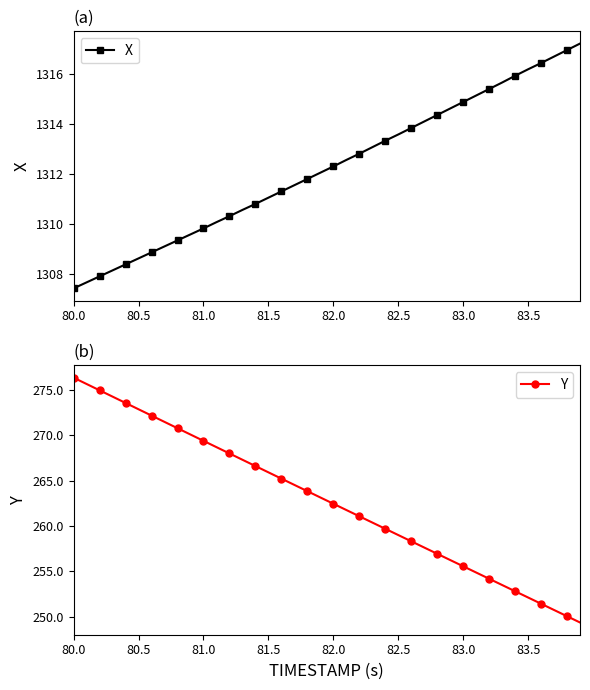

Which series has the largest range (max minus min)?

Y